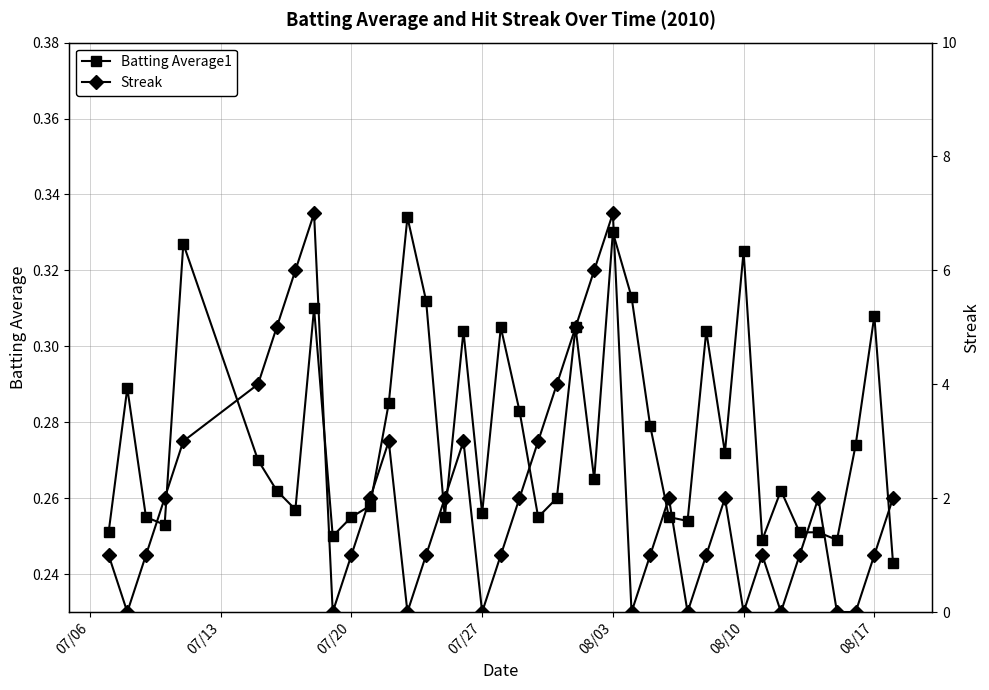

How many lines are shown in the chart?

2